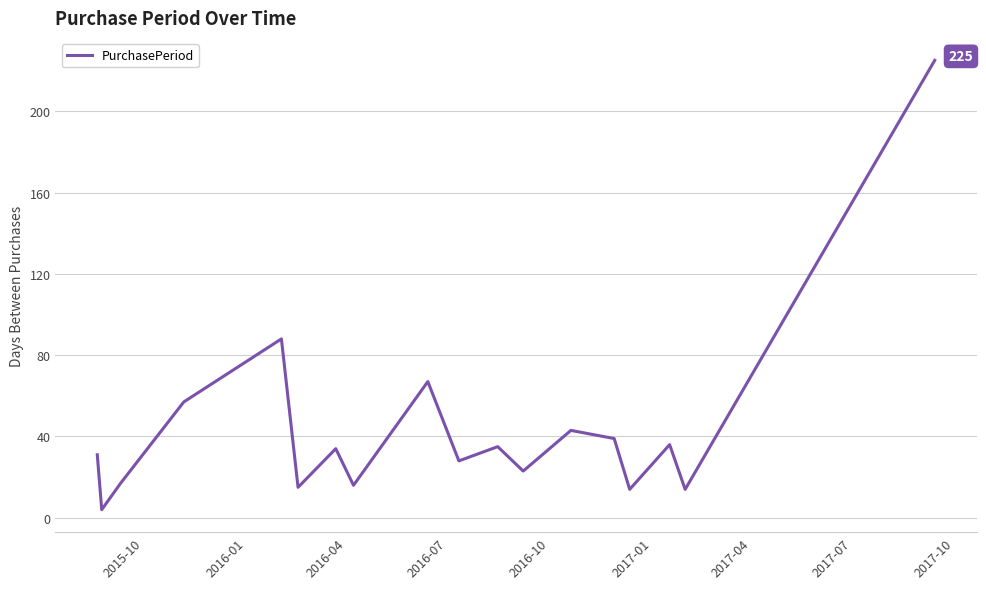

What is the maximum value shown in the chart?

225